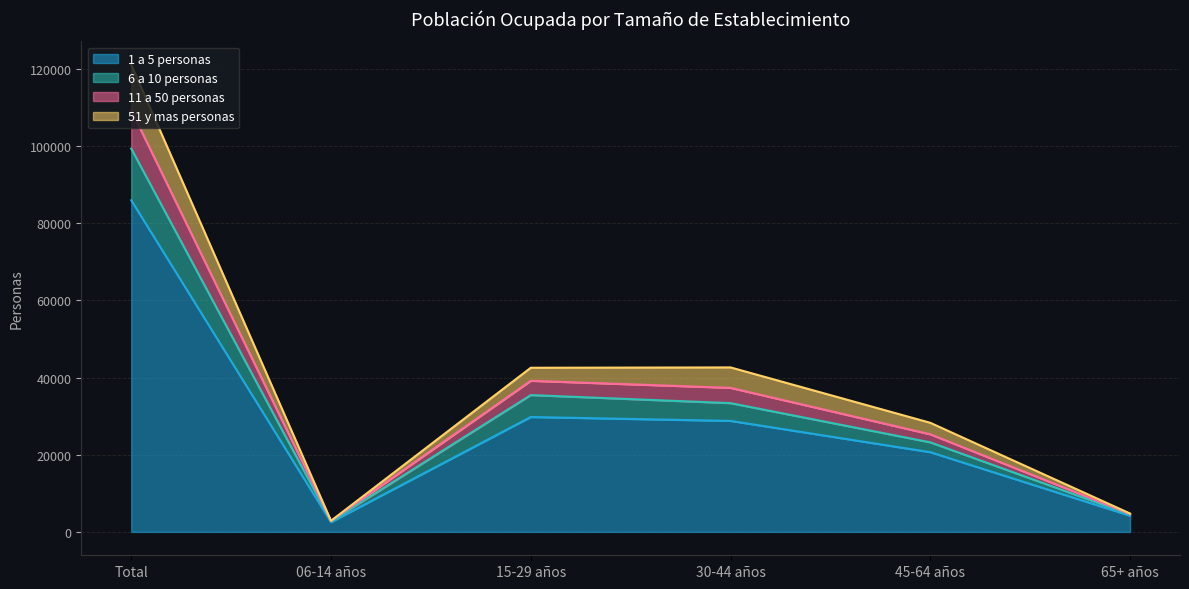

True or false: 1 a 5 personas has a value of 85964 at Total.

True